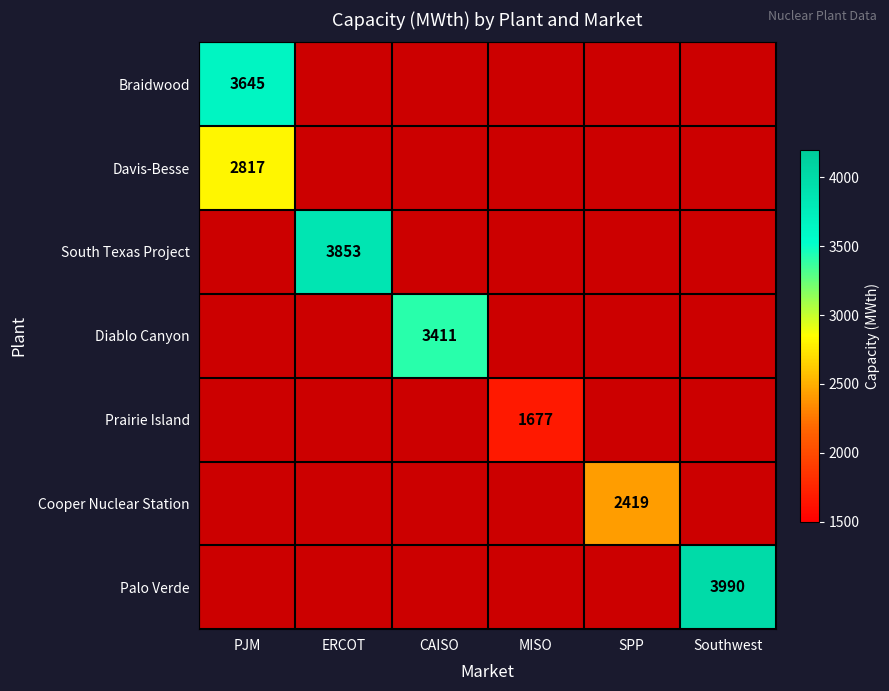

What is the spread (max minus min) of values at PJM?

828.0